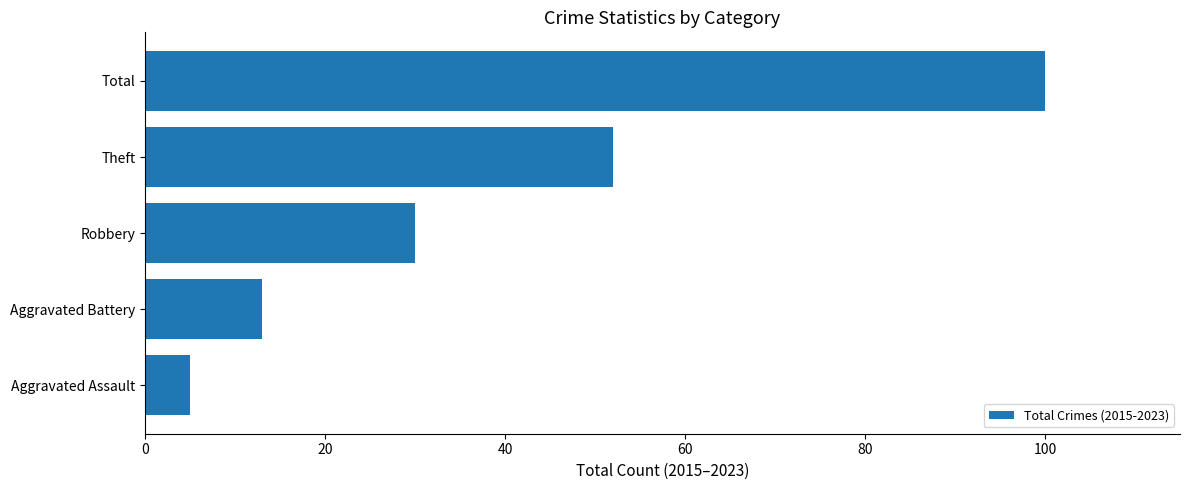

How many values are below 30?

2